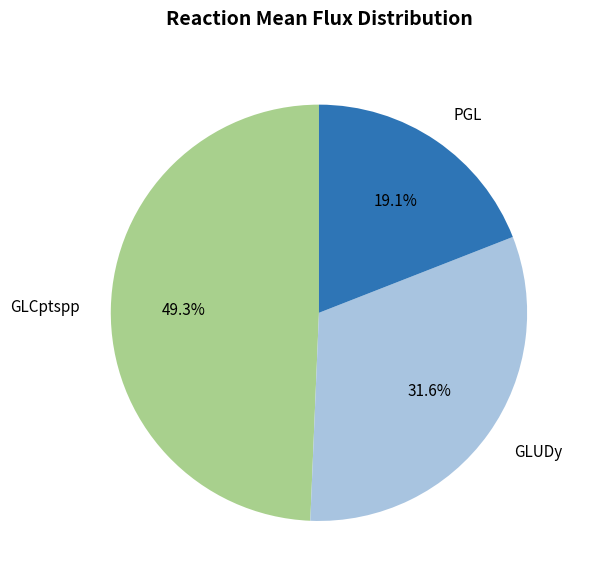

Which slice is the smallest?

PGL